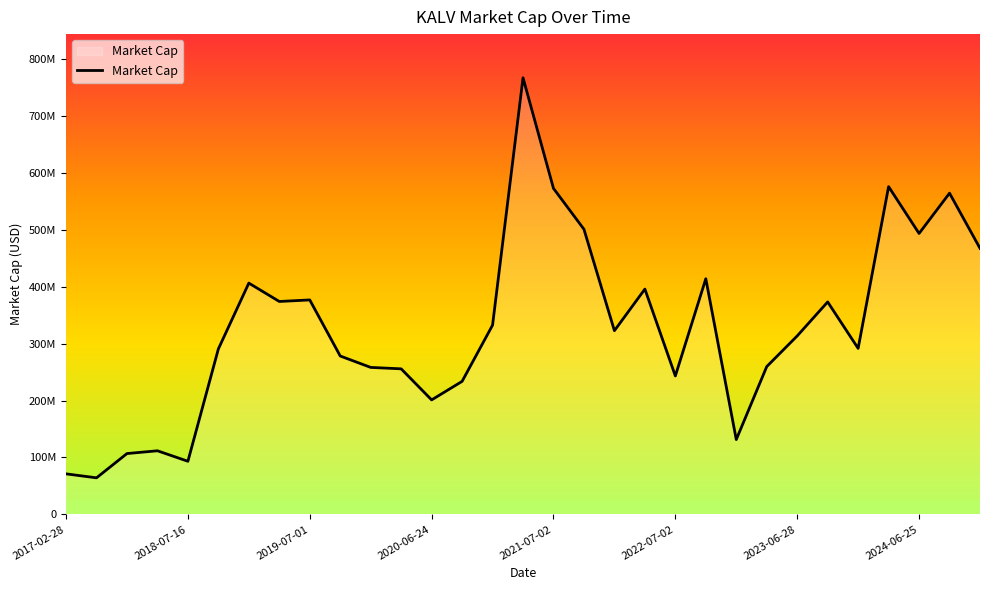

Is this an area chart (filled region under the line)?

Yes